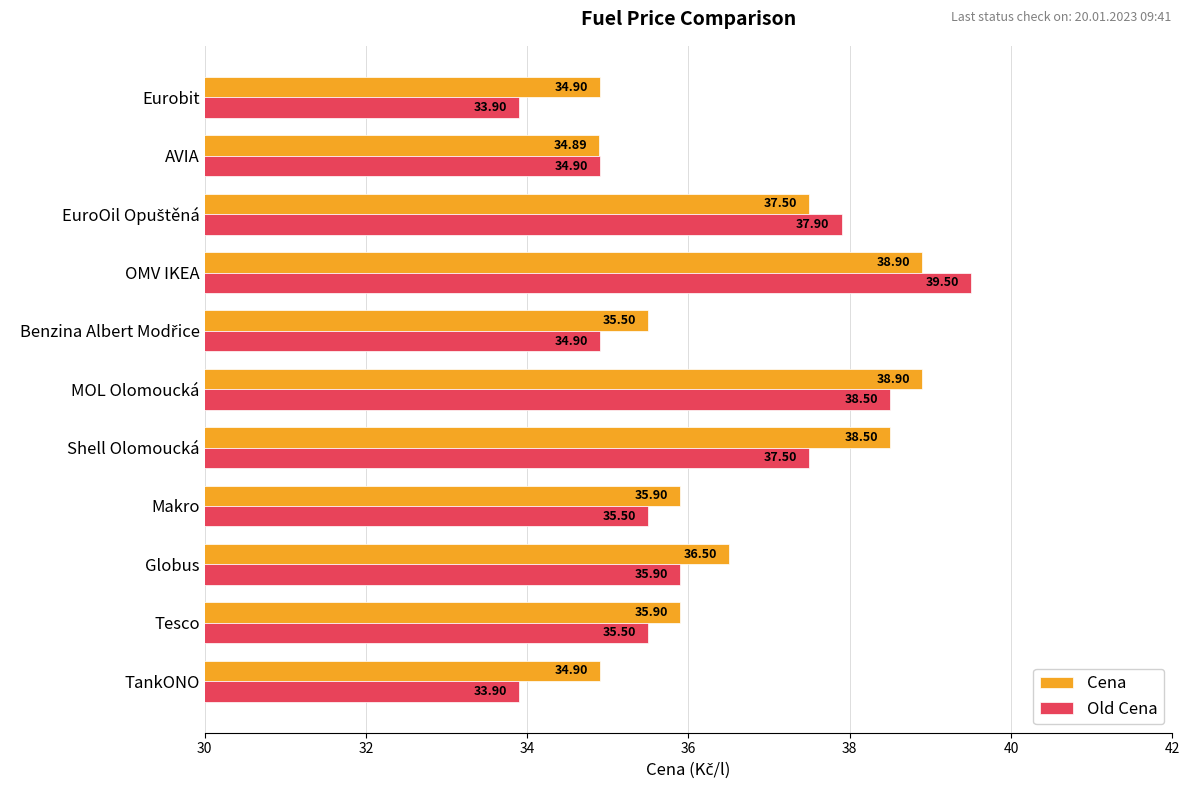

List the series in order of their overall mean, highest first.

Cena, Old Cena